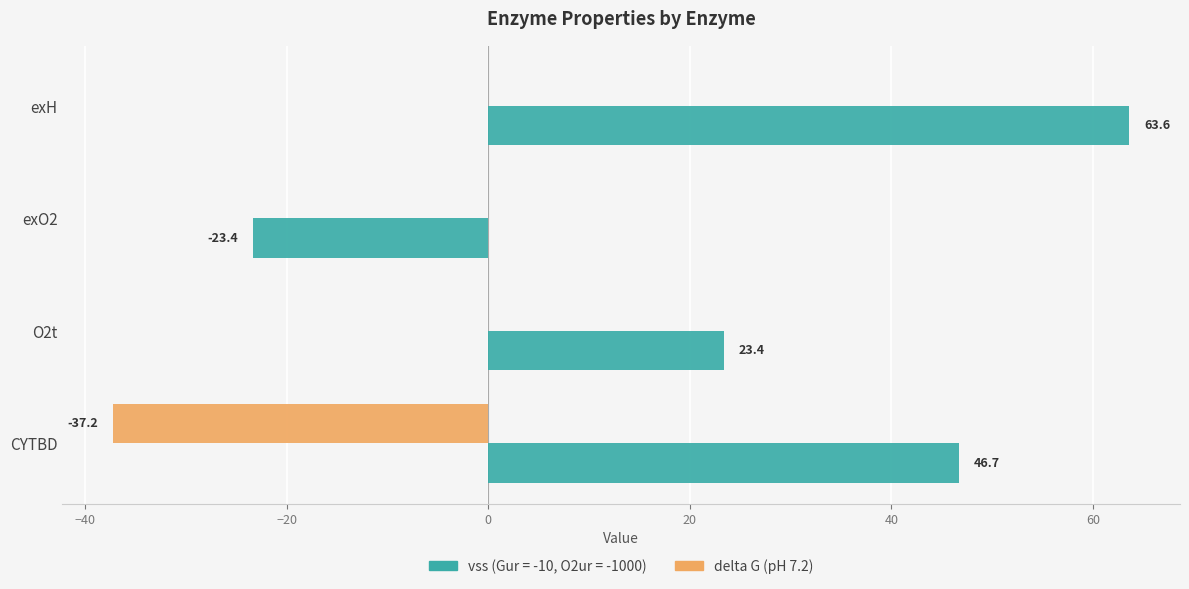

What is the maximum value for vss (Gur = -10, O2ur = -1000)?

63.6